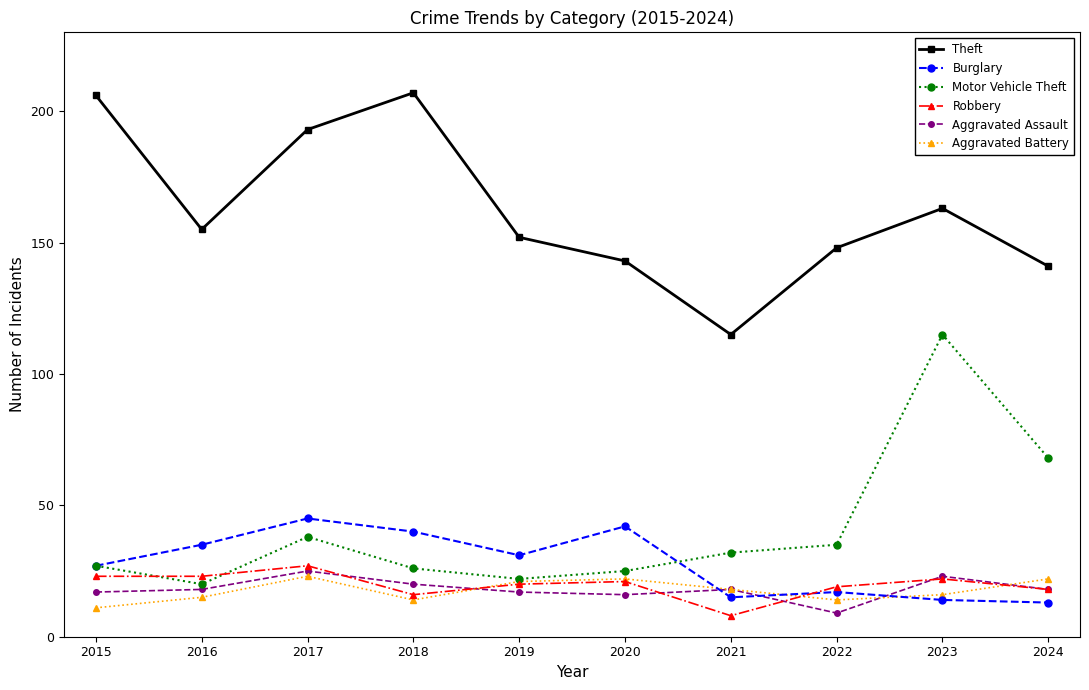

Reading left to right, extract all data points from this chart.

Theft: 206	155	193	207	152	143	115	148	163	141
Burglary: 27	35	45	40	31	42	15	17	14	13
Motor Vehicle Theft: 27	20	38	26	22	25	32	35	115	68
Robbery: 23	23	27	16	20	21	8	19	22	18
Aggravated Assault: 17	18	25	20	17	16	18	9	23	18
Aggravated Battery: 11	15	23	14	21	22	18	14	16	22